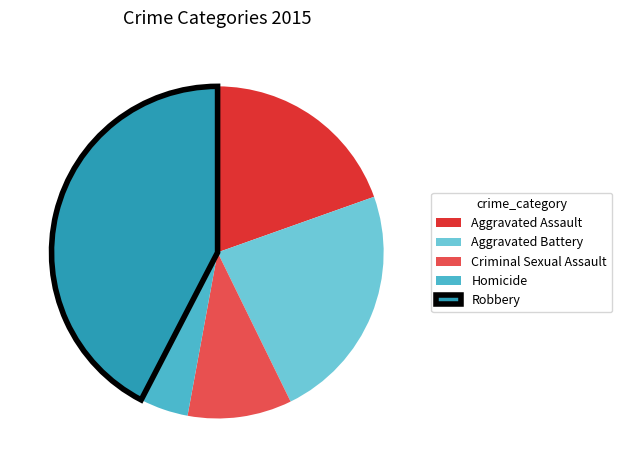

To the nearest percent, what portion does Aggravated Assault represent?

20%